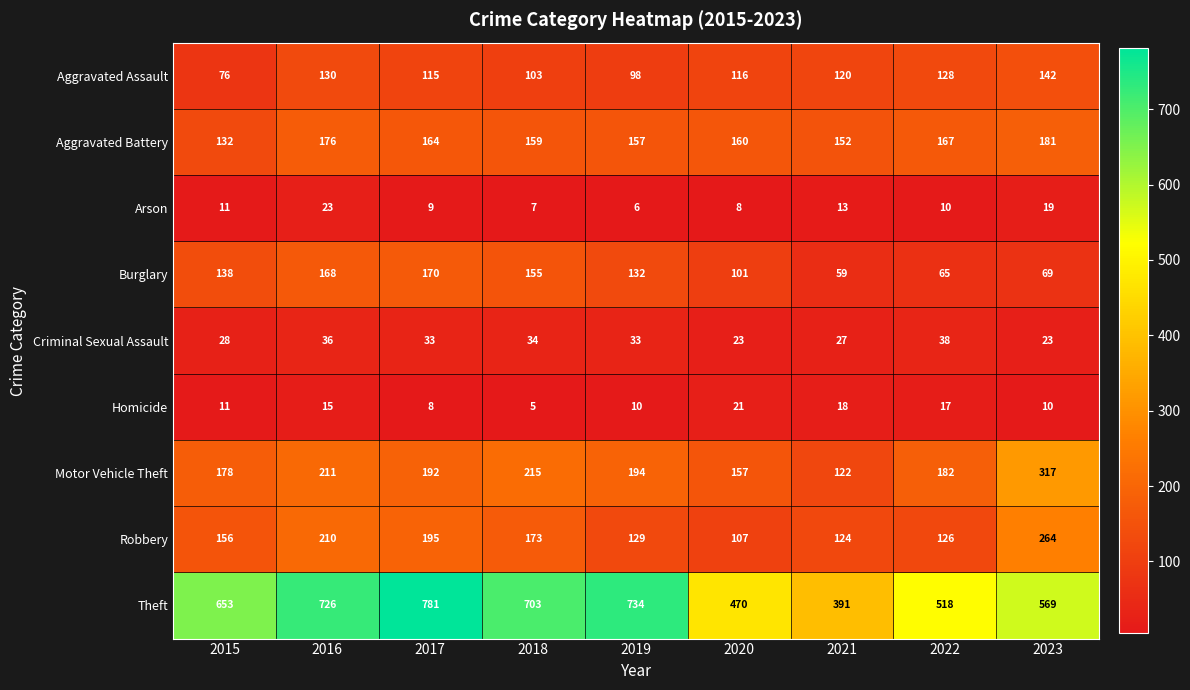

Rank the series at 2017 from highest to lowest value.

Theft, Robbery, Motor Vehicle Theft, Burglary, Aggravated Battery, Aggravated Assault, Criminal Sexual Assault, Arson, Homicide